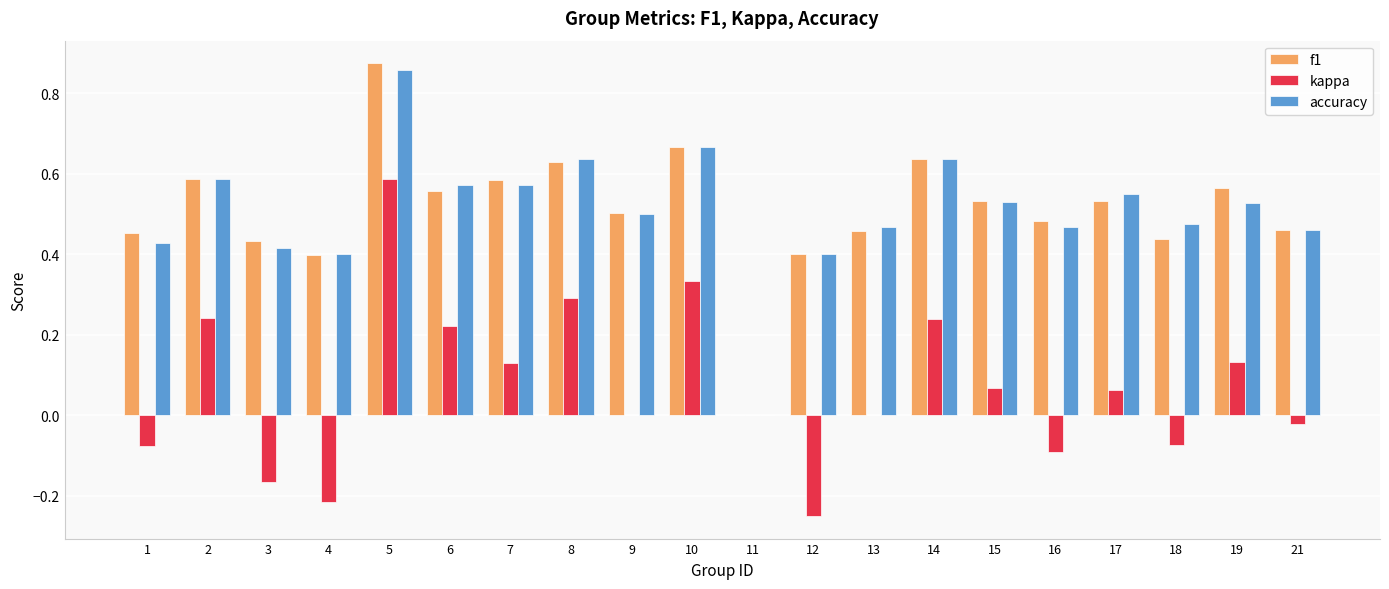

Which series changed the most between 5 and 15?

kappa